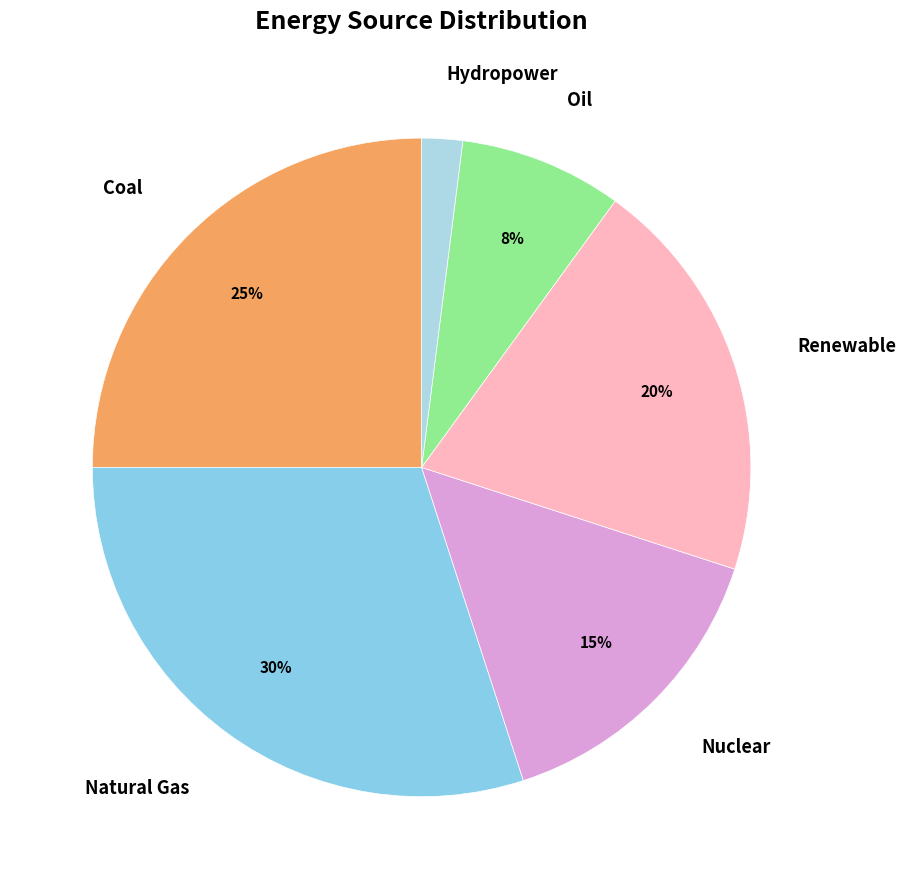

What is the largest slice in the pie chart?

Natural Gas